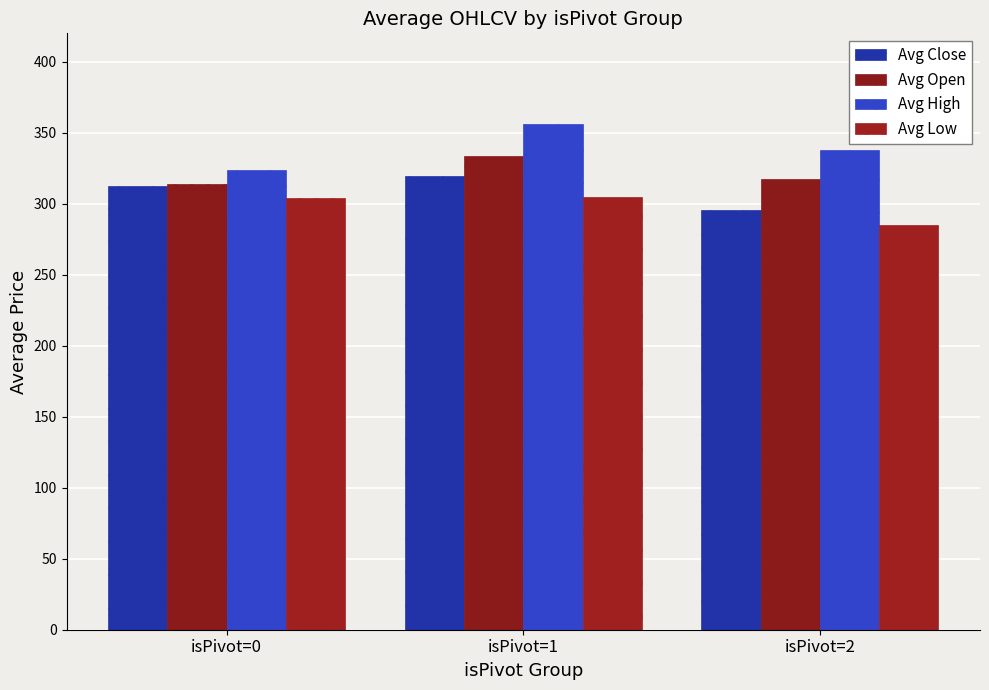

Where does the Avg Open series first go above 317?

isPivot=1